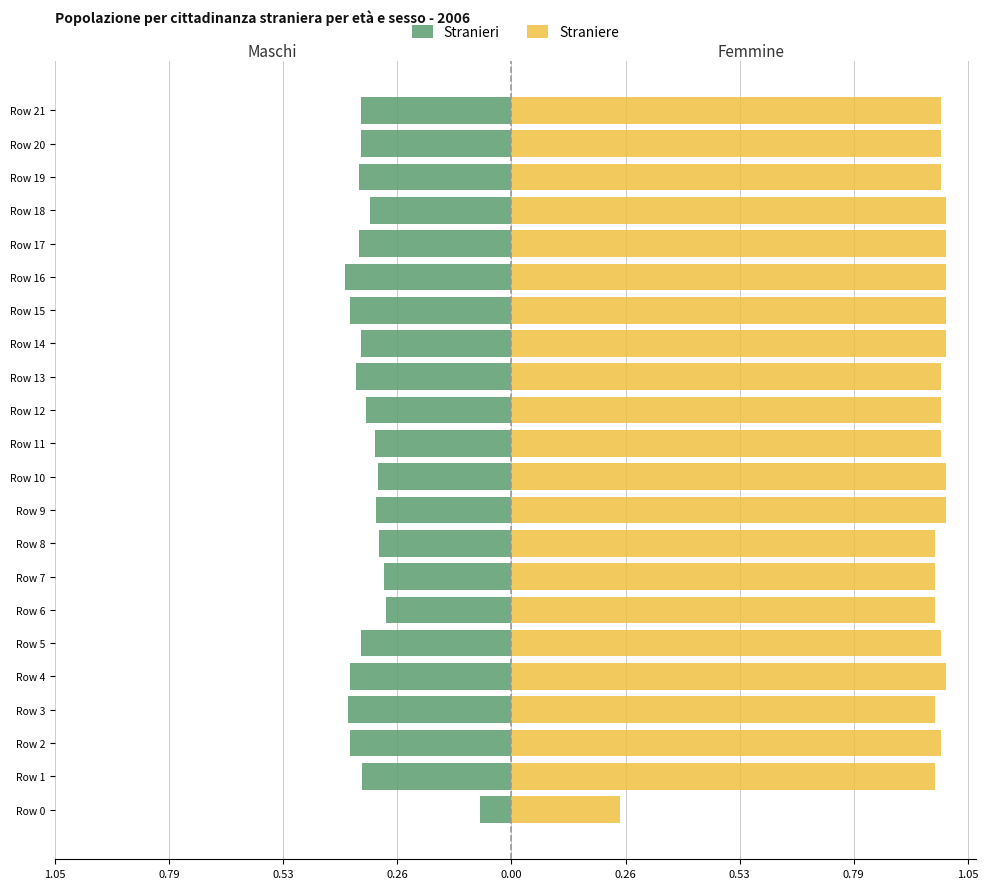

What is the value of the Straniere bar at the 22nd from the left?

1.0